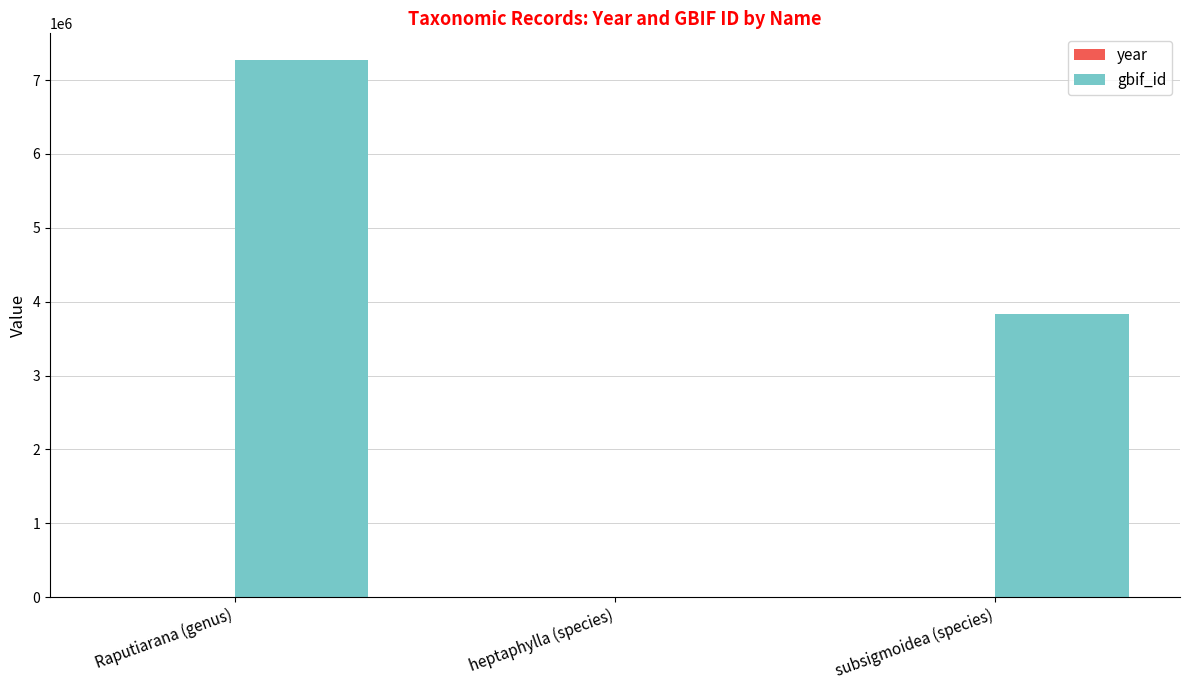

Count the number of categories in the chart.

3